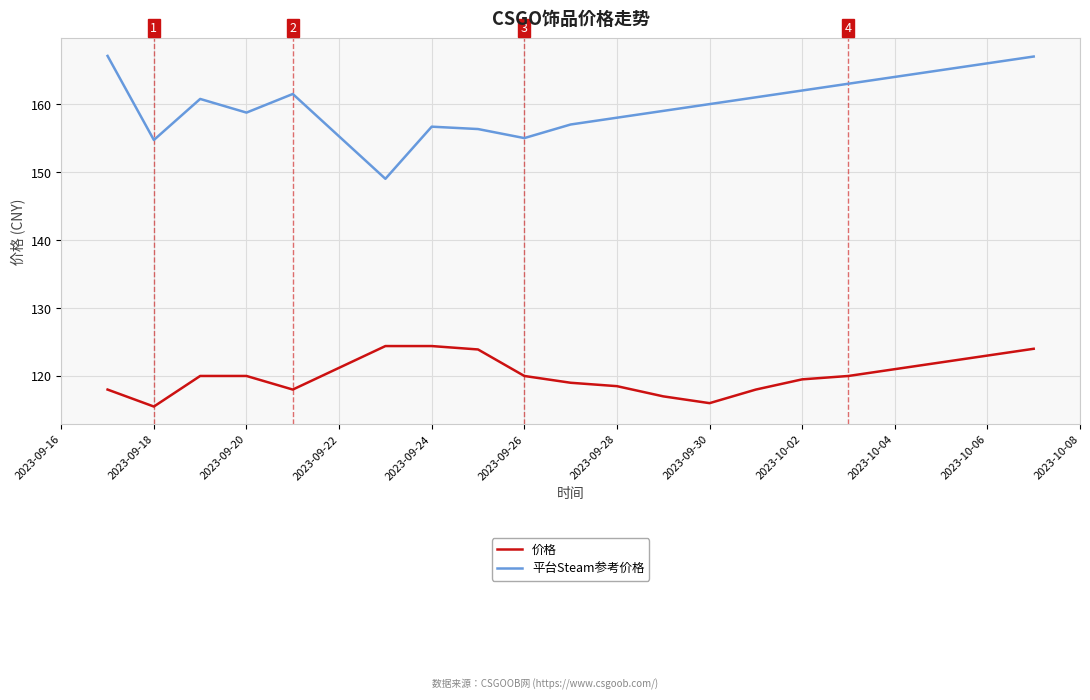

Count the number of data series in this chart.

2